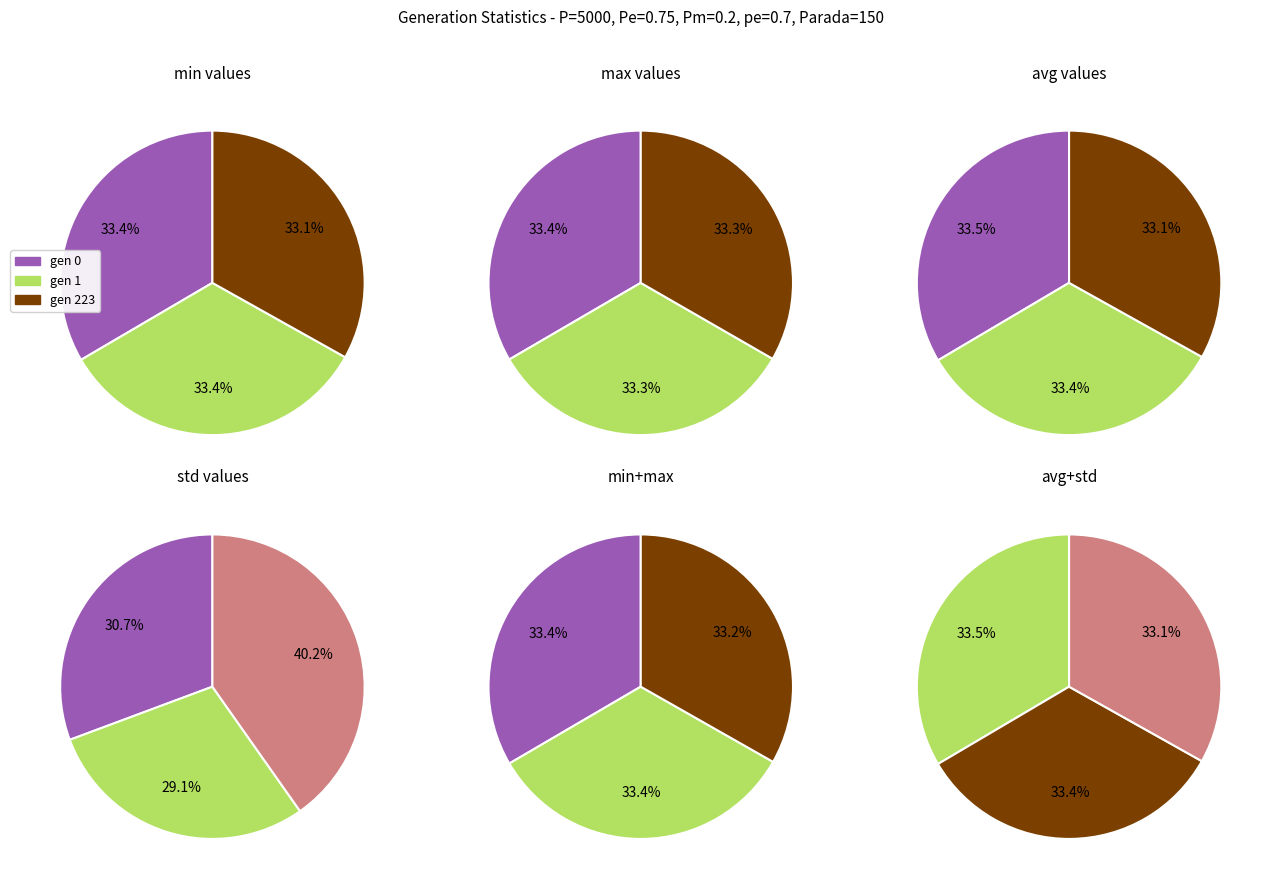

What percentage is NOT represented by gen 223?

66.9%